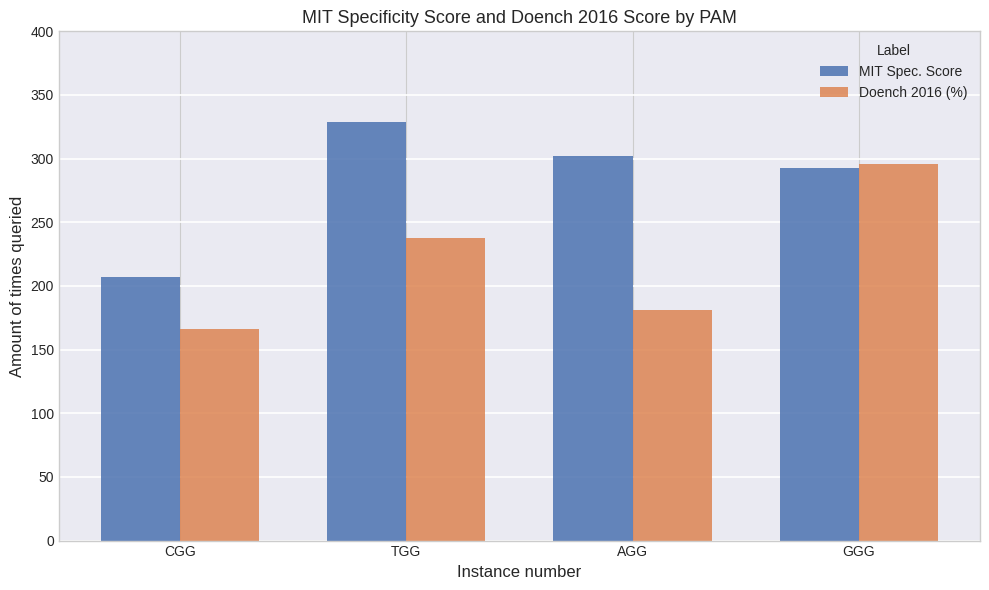

Which series has the widest spread of values?

Doench 2016 (%)